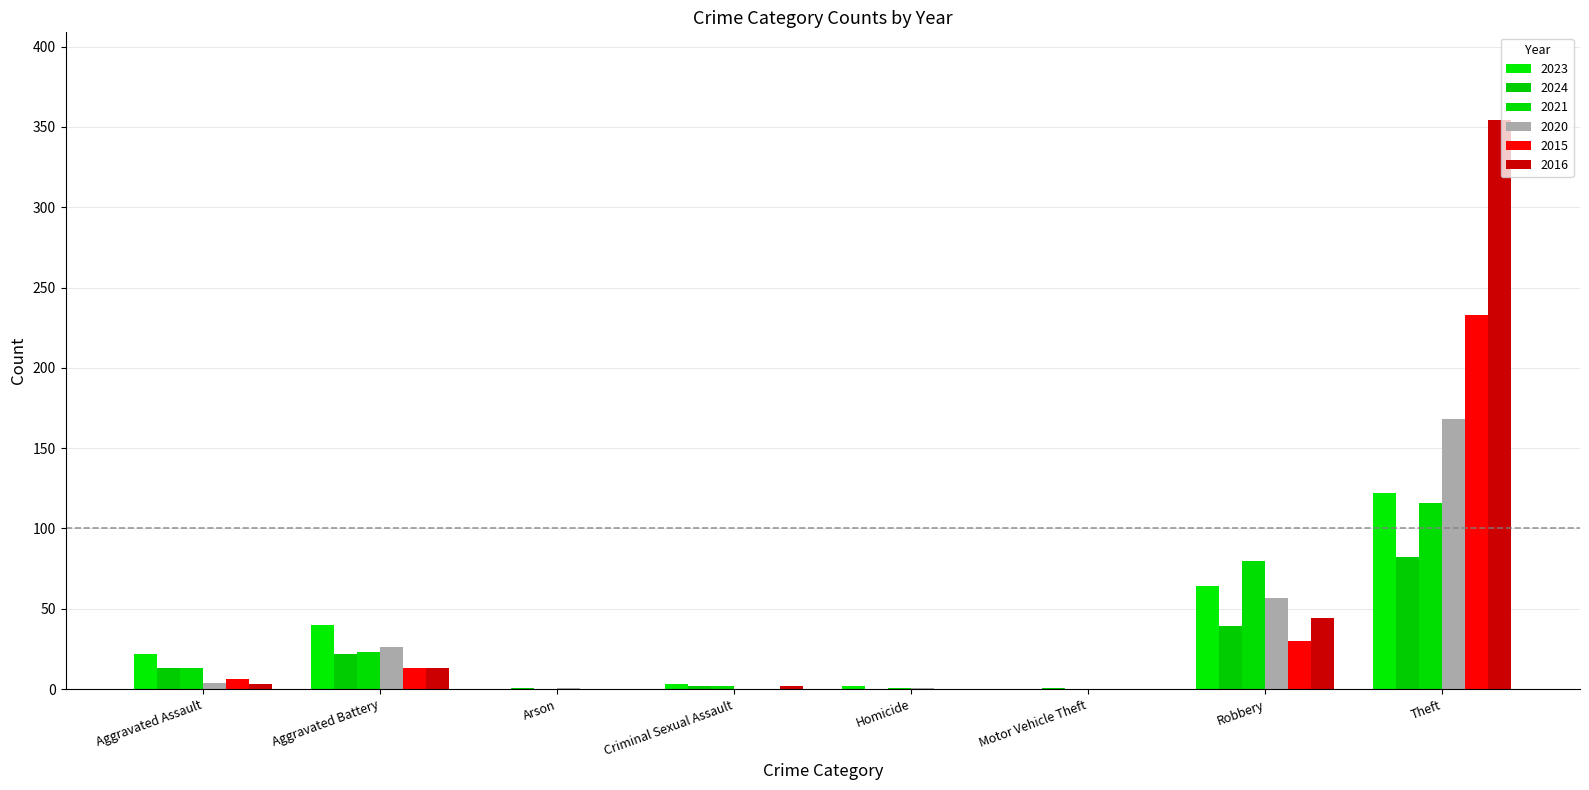

What are all the series names shown in the legend?

2023, 2024, 2021, 2020, 2015, 2016